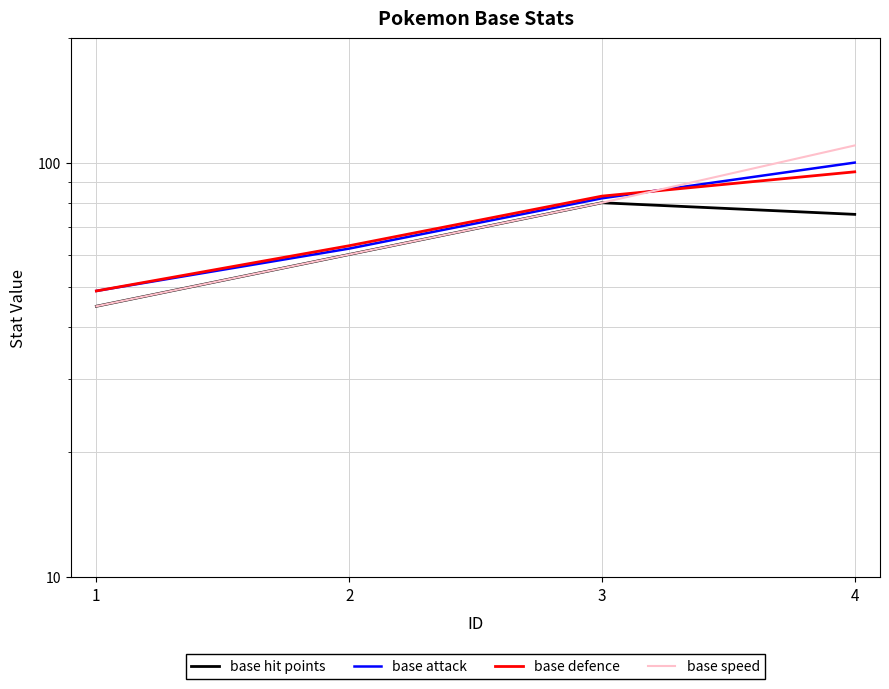

True or false: base speed has more than 0 interior local peaks.

False